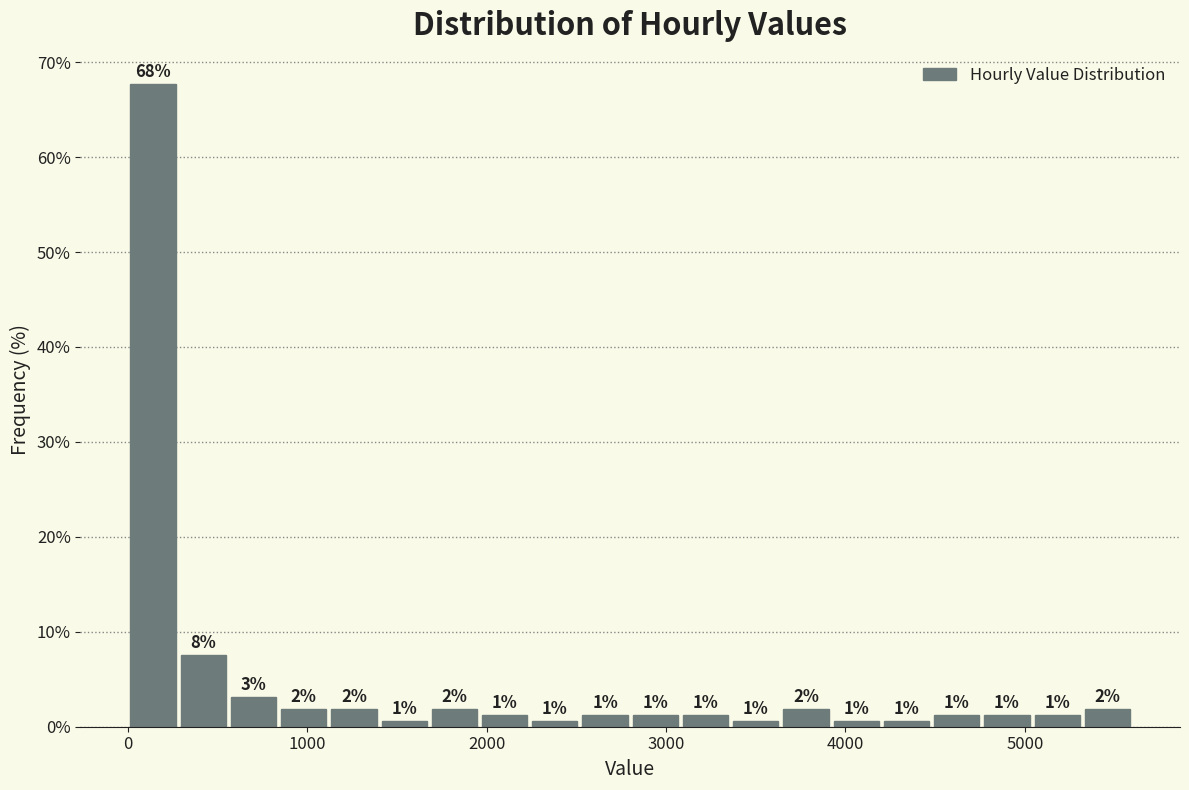

Read against the x-axis, roughly where is the centre of the tallest bar?

100